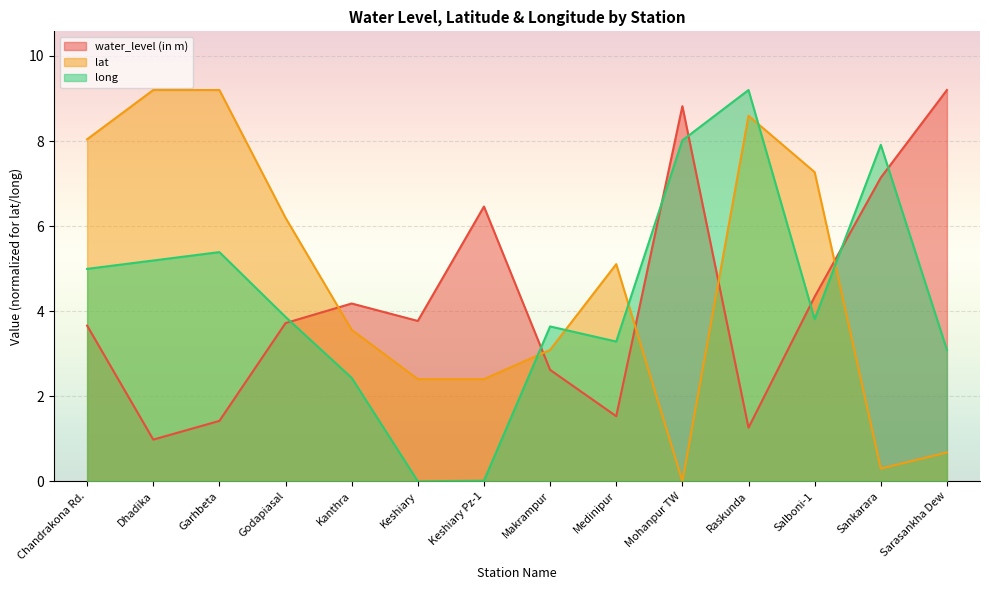

What position from the right is Mohanpur TW?

5